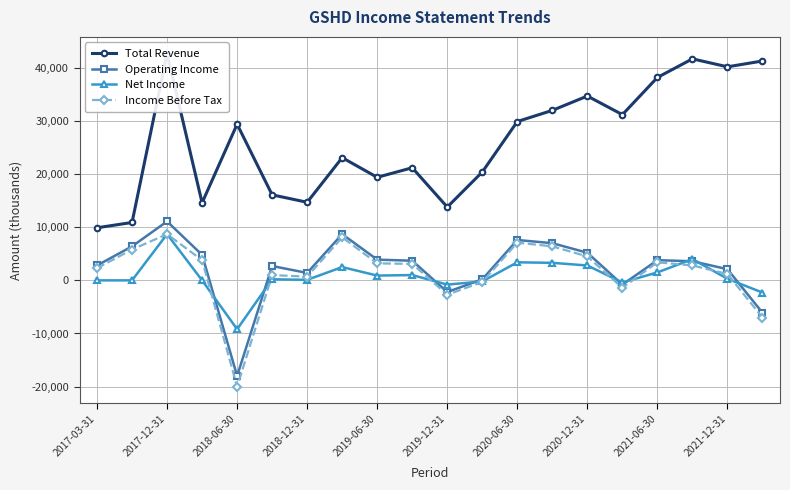

The value of Net Income at 2018-06-30 is -9200. True or false?

True